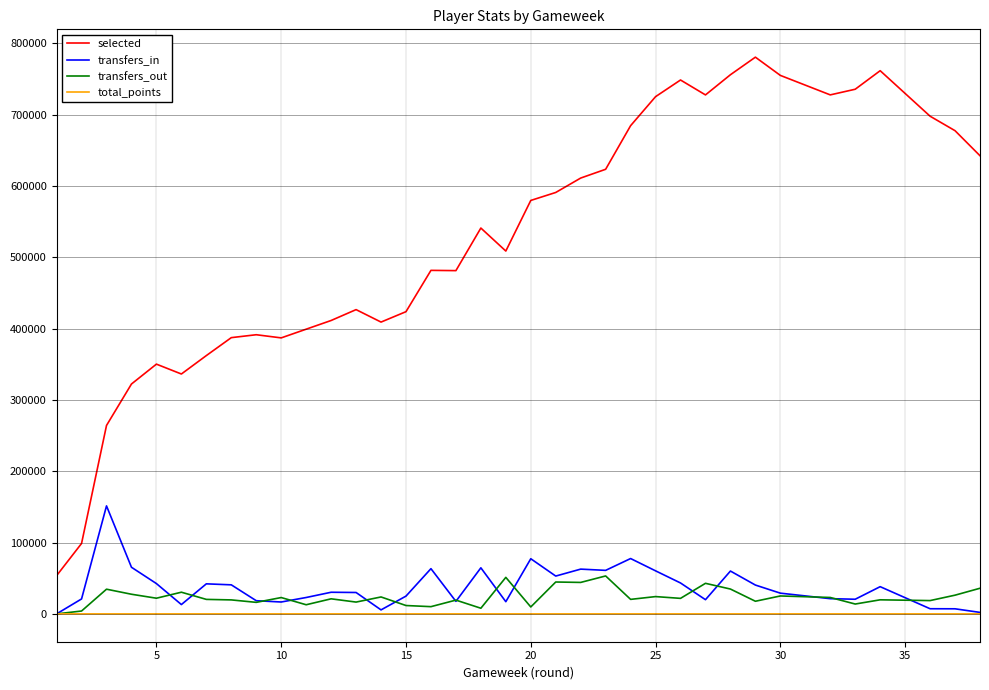

Which series has the largest range (max minus min)?

selected